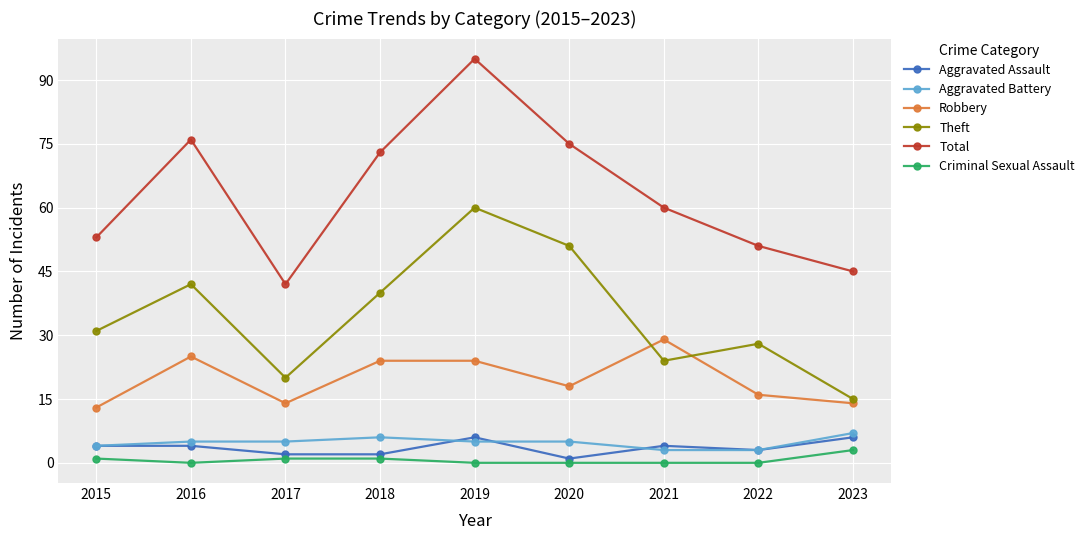

The value of Total at 2022 is 20. True or false?

False